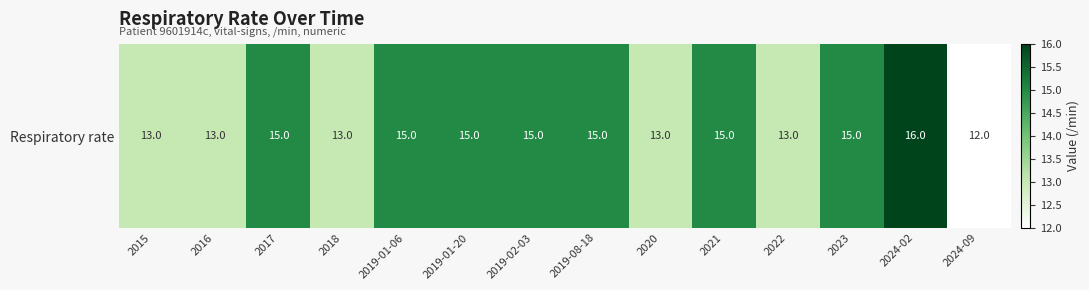

Count the number of values greater than 15.

1